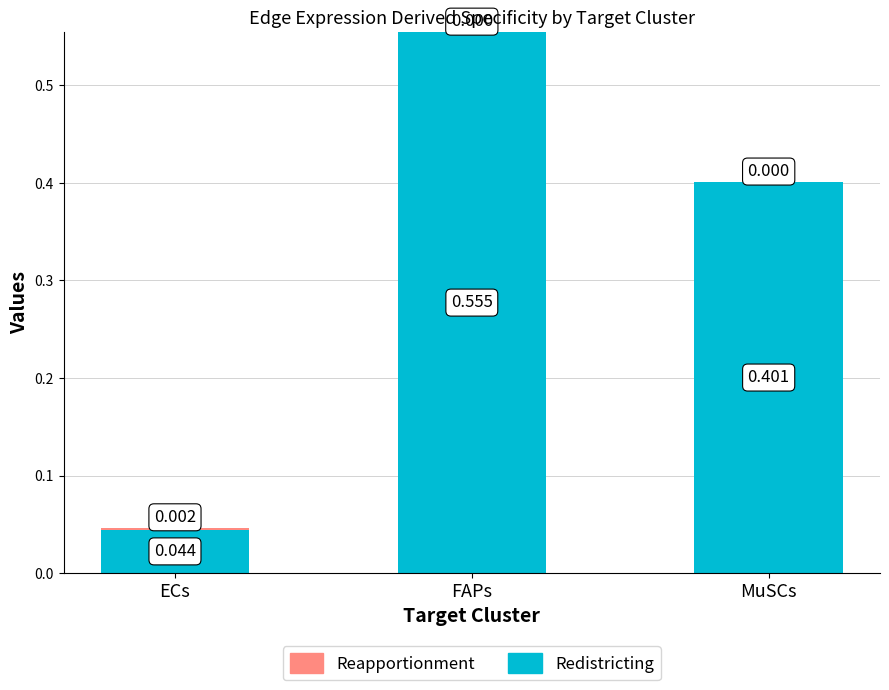

At which category is the sum across all series the highest?

FAPs